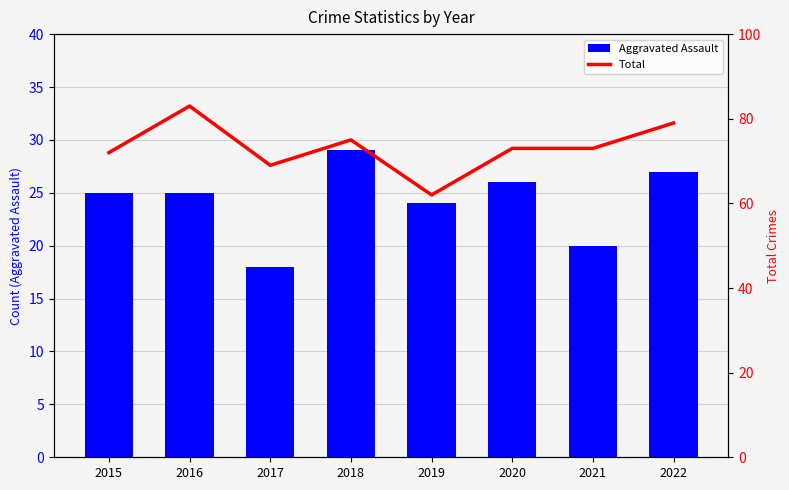

Which category has the highest value across all series?

2016